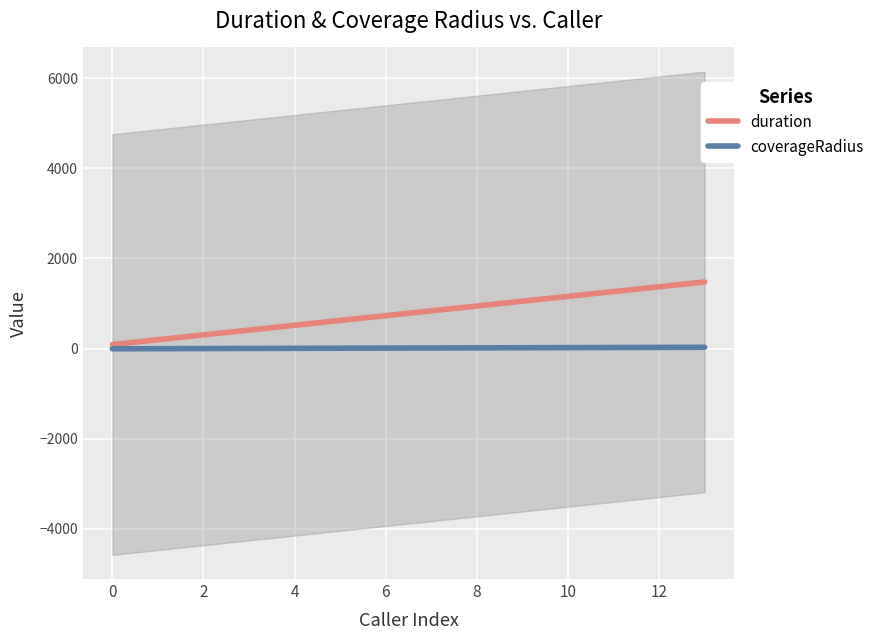

True or false: coverageRadius and duration cross at least once.

False